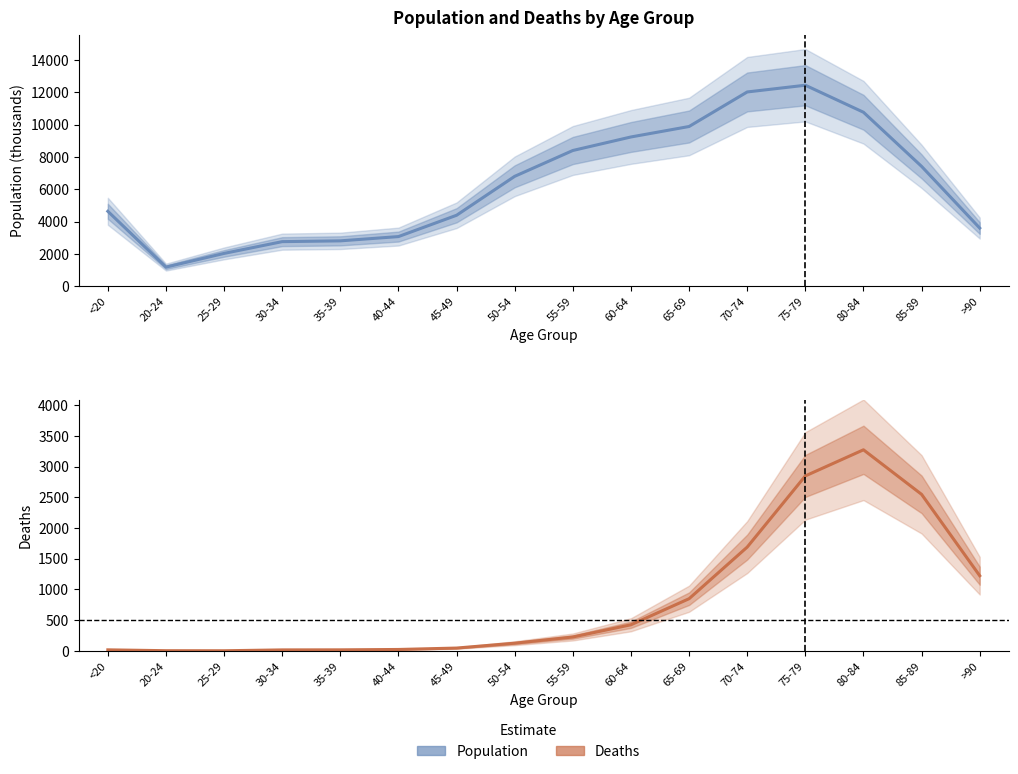

What position from the right is 30-34?

13